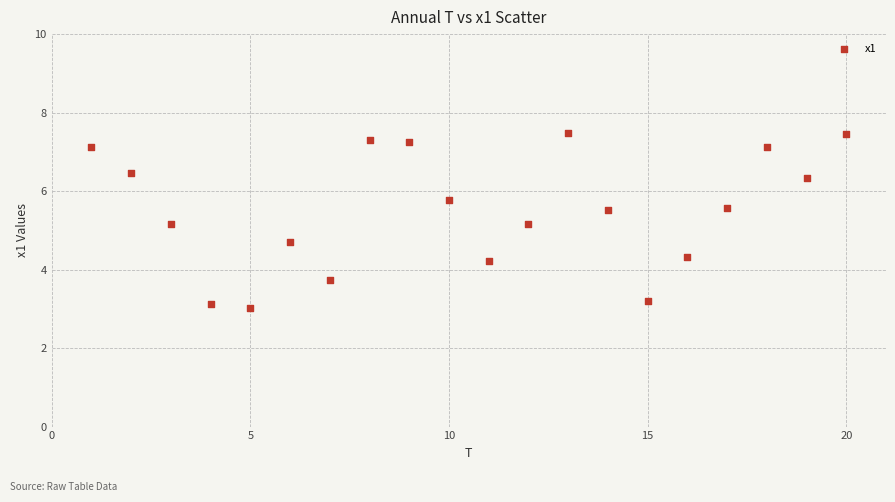

What is the range of Y values (max minus min)?

4.5